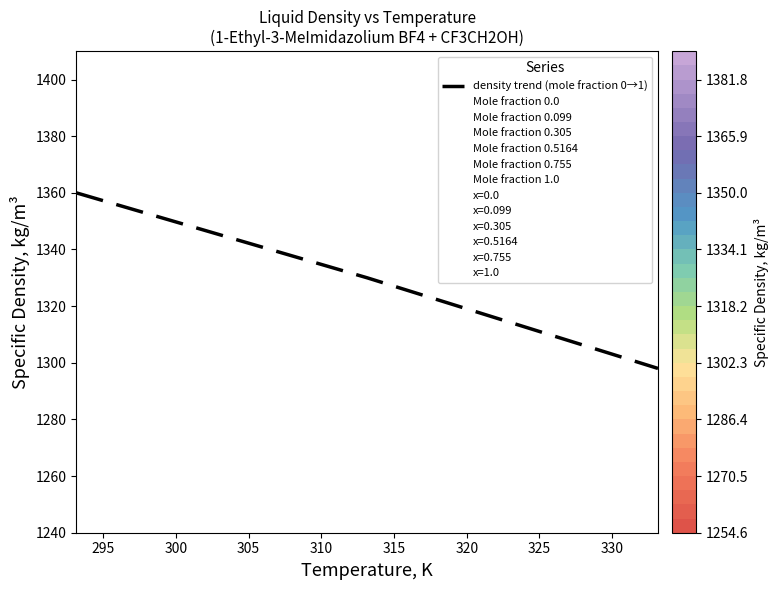

Does the chart display data point markers on the line(s)?

No